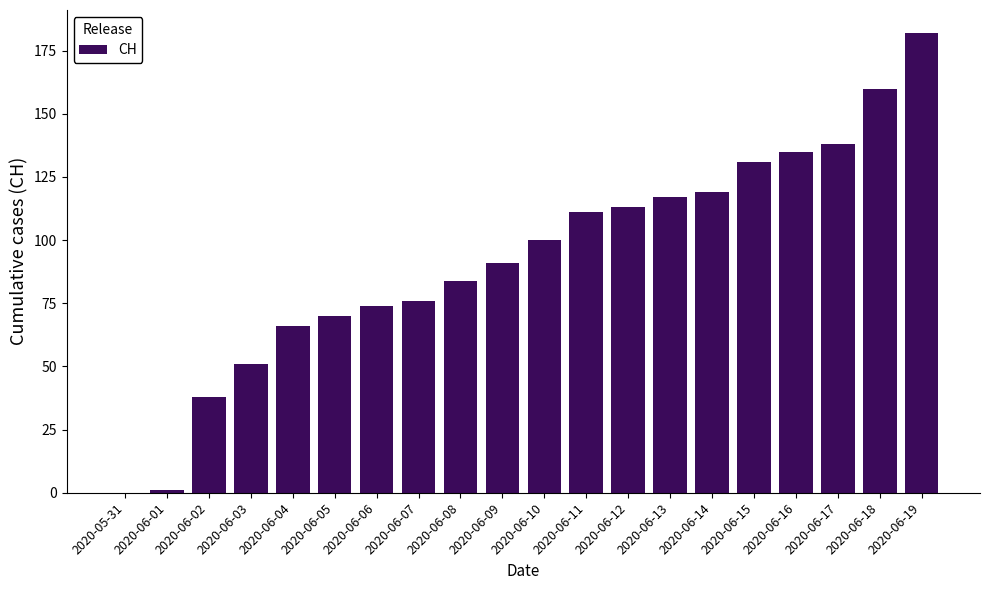

What is the approximate value at 2020-06-19?

182